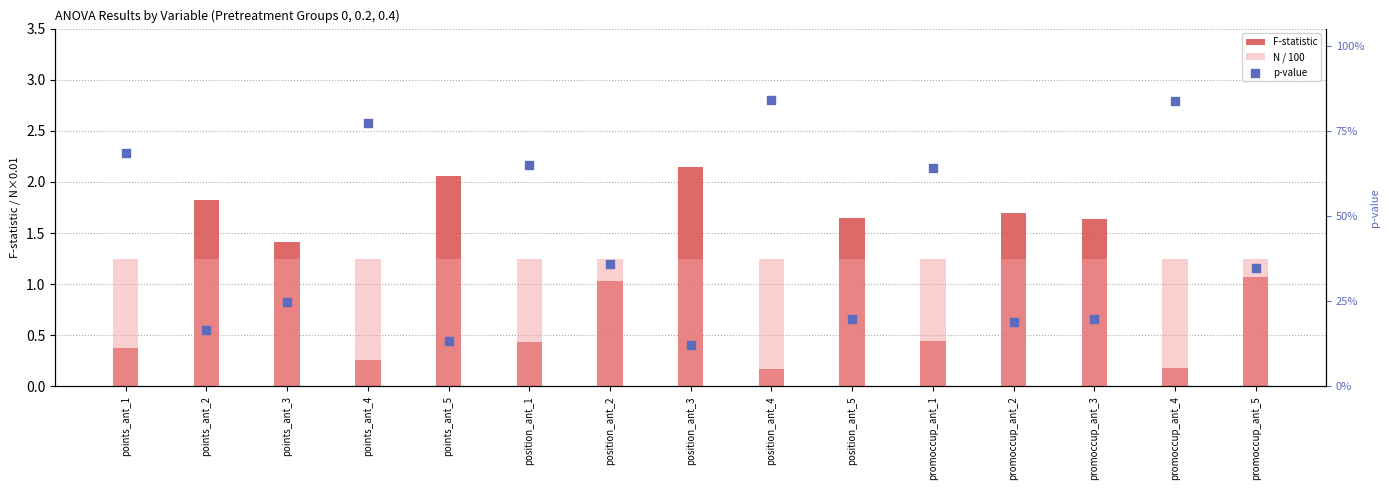

What are all the series names shown in the legend?

F-statistic, N / 100, p-value